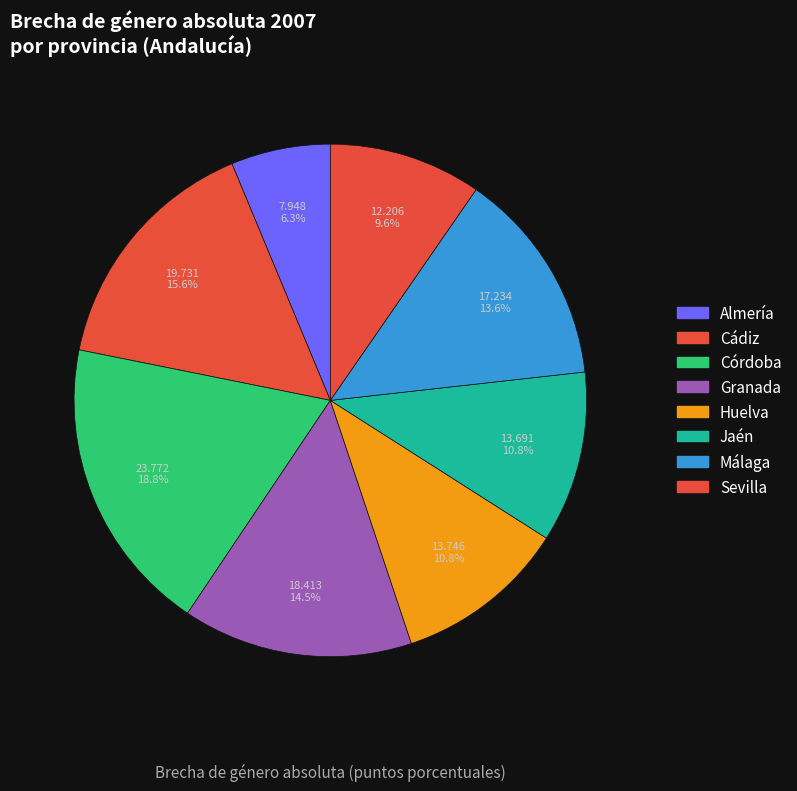

To the nearest percent, what is the average slice percentage?

12%